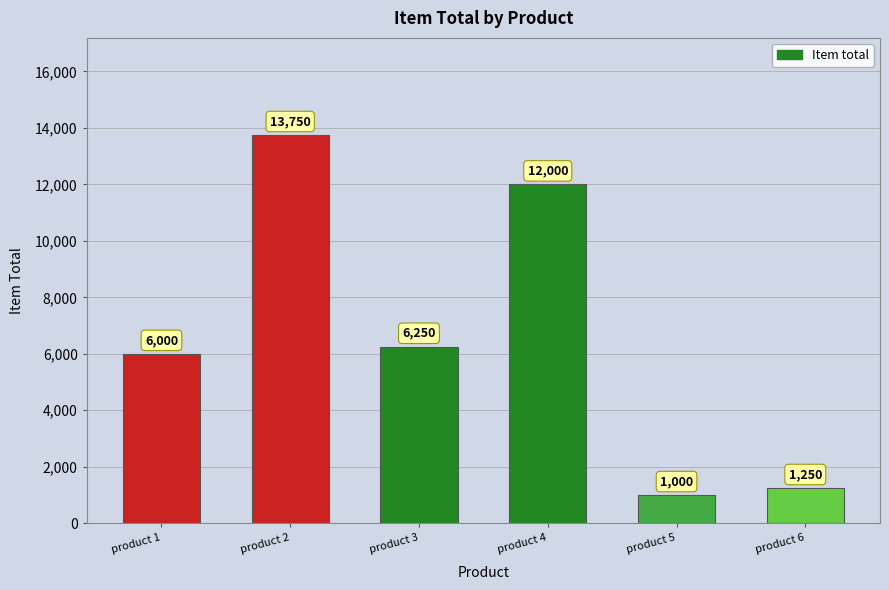

What is the value of the 6th bar from the left?

1250